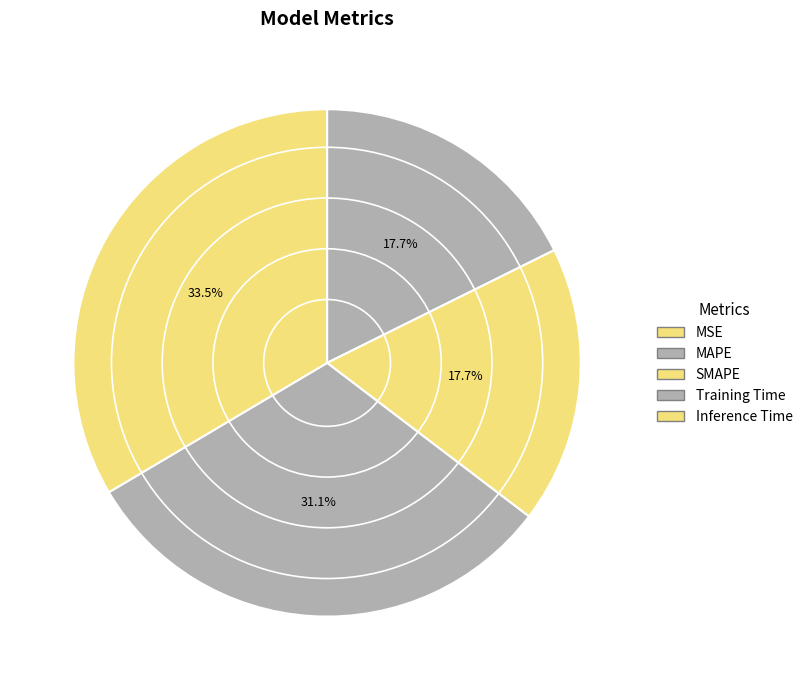

What percentage is the Inference Time slice, to the nearest percent?

34%